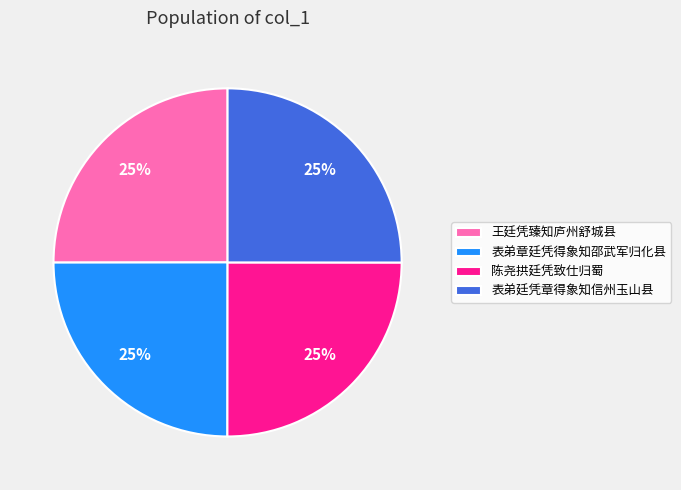

Does any single category account for the majority?

No